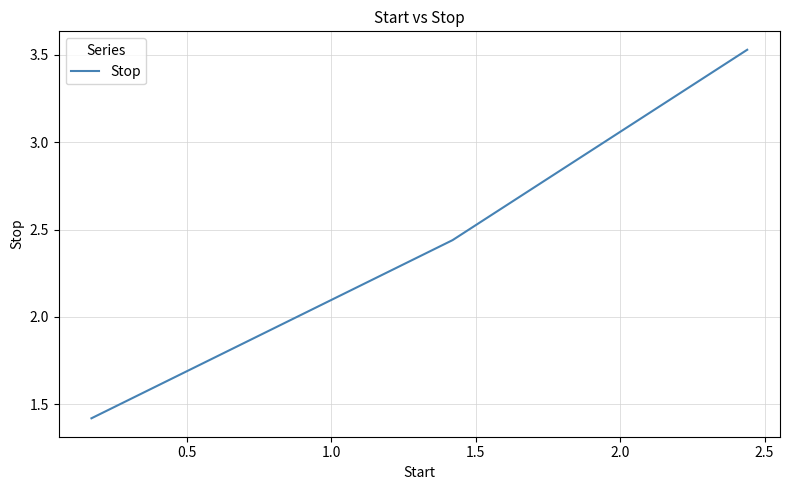

What is the minimum value shown in the chart?

1.4